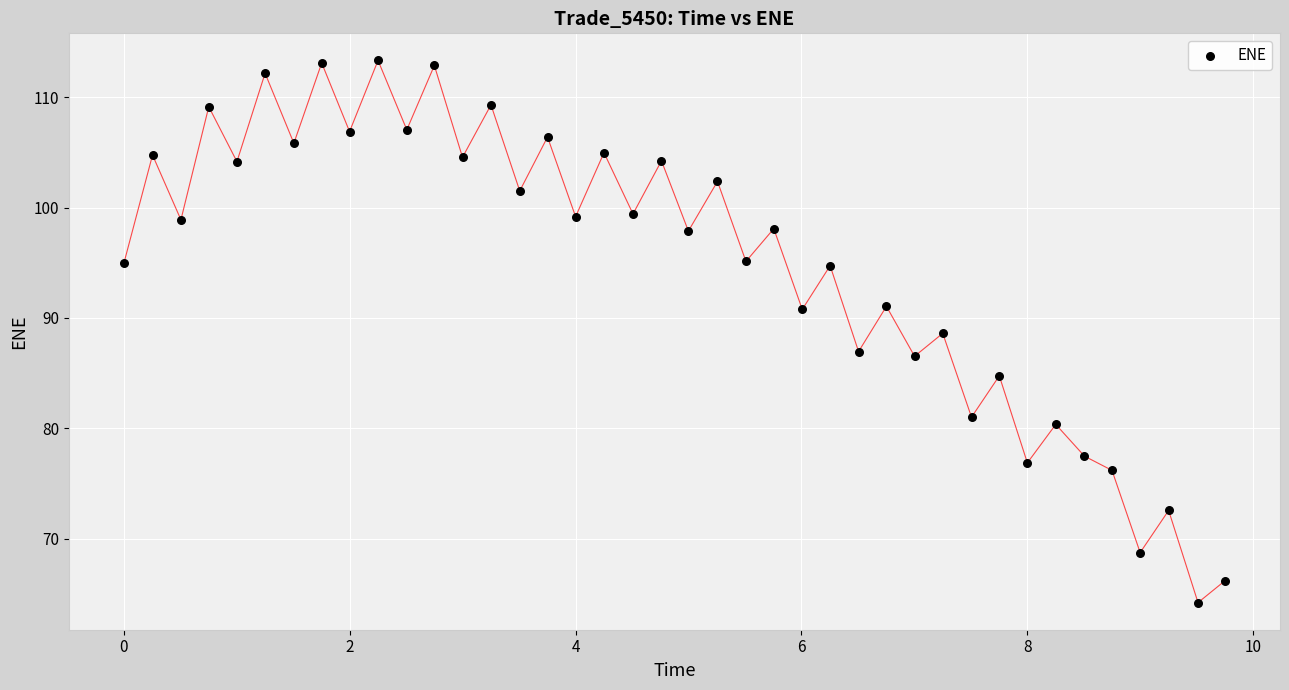

What is the range of Y values (max minus min)?

49.1